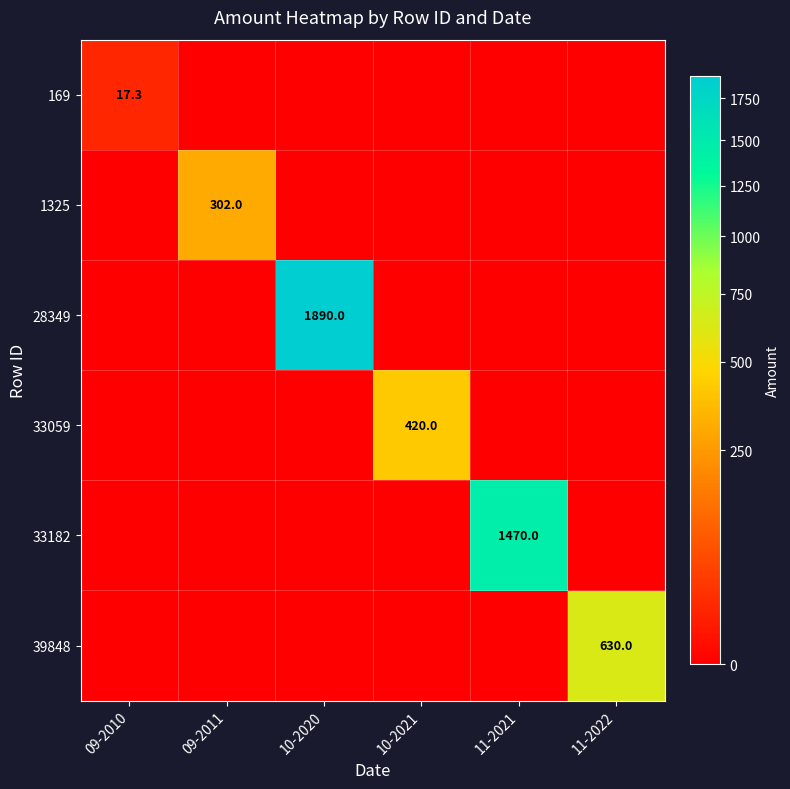

At how many categories does at least one series exceed 539?

3